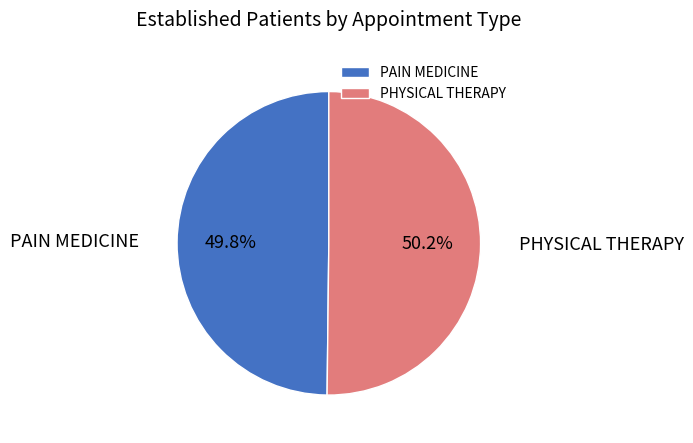

Is there a majority slice in this chart?

Yes